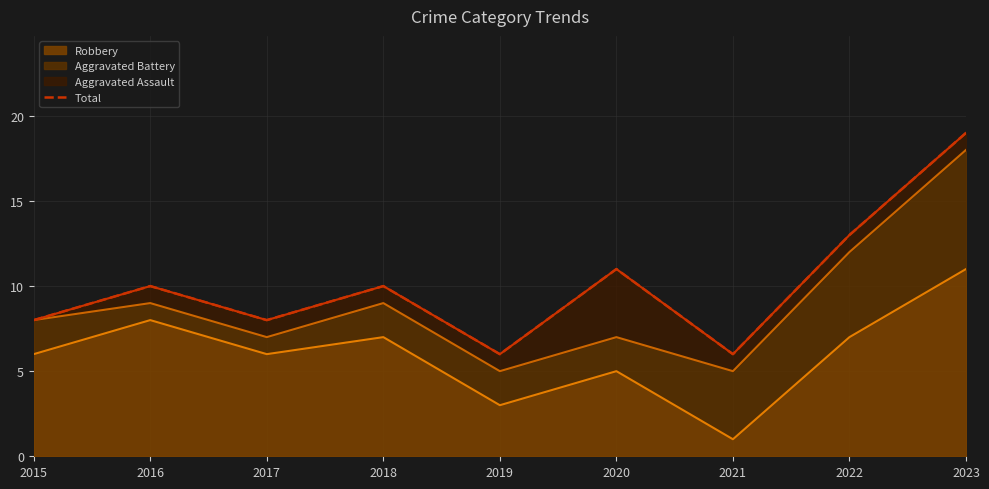

True or false: the data has more than 2 interior local peaks.

True